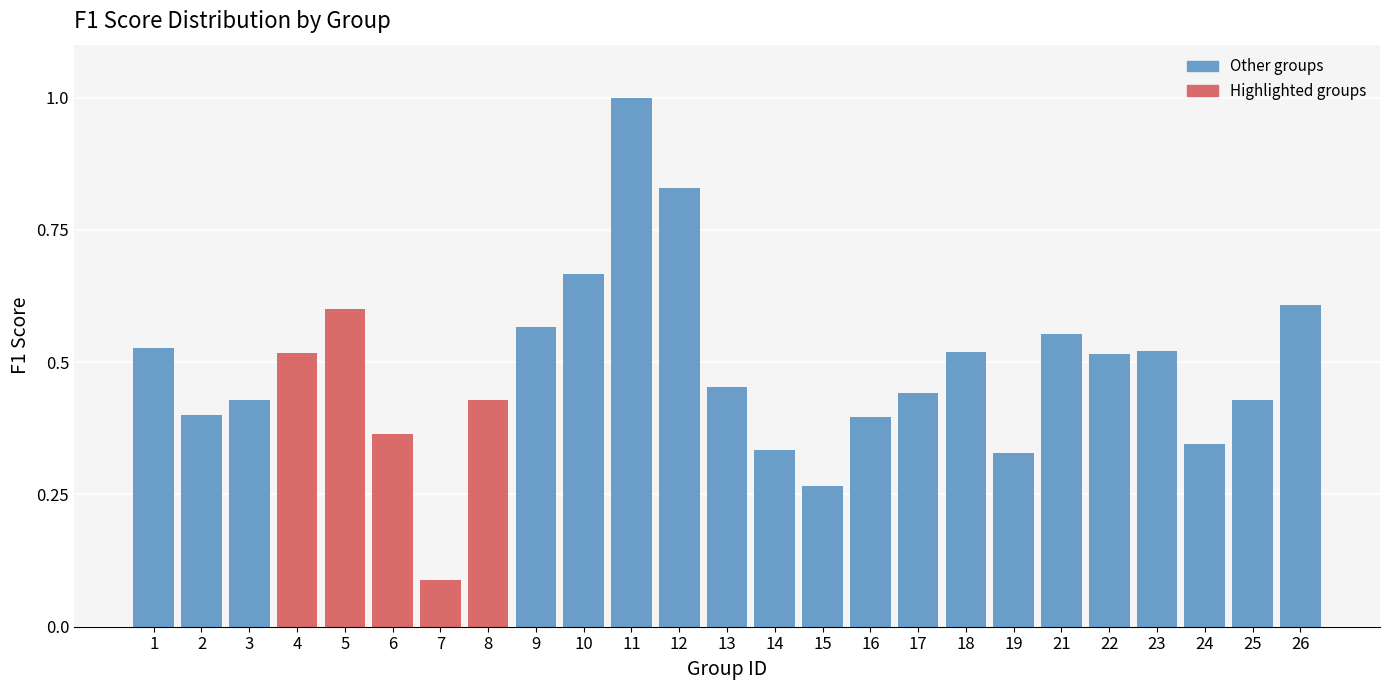

The chart shows a value of 0.4 at 6. True or false?

True